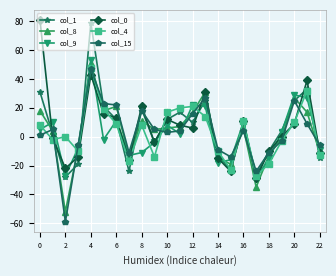

In col_4, how many points are lower than both neighbors (excluding endpoints)?

6